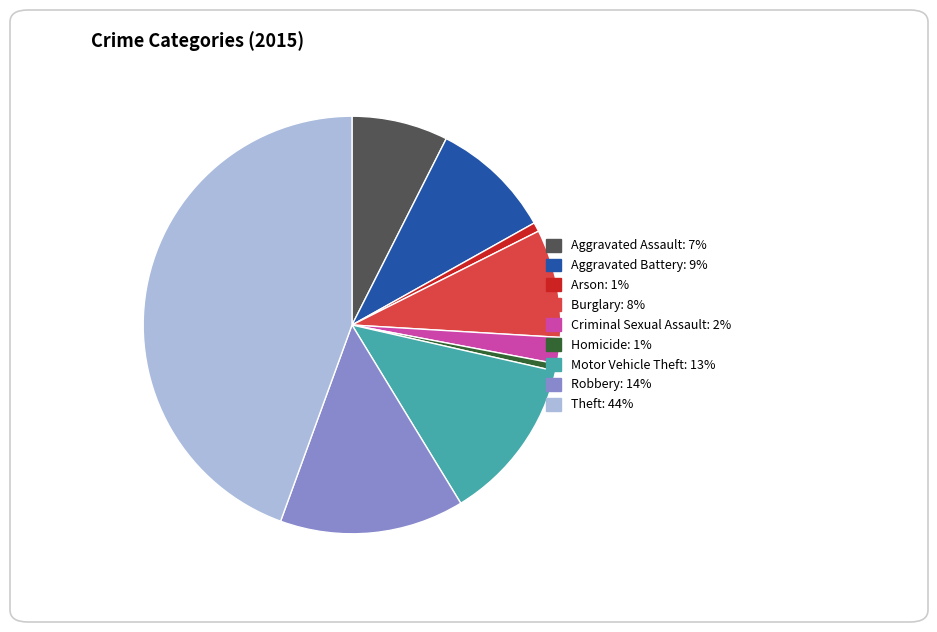

Does Homicide represent more than half of the total?

No